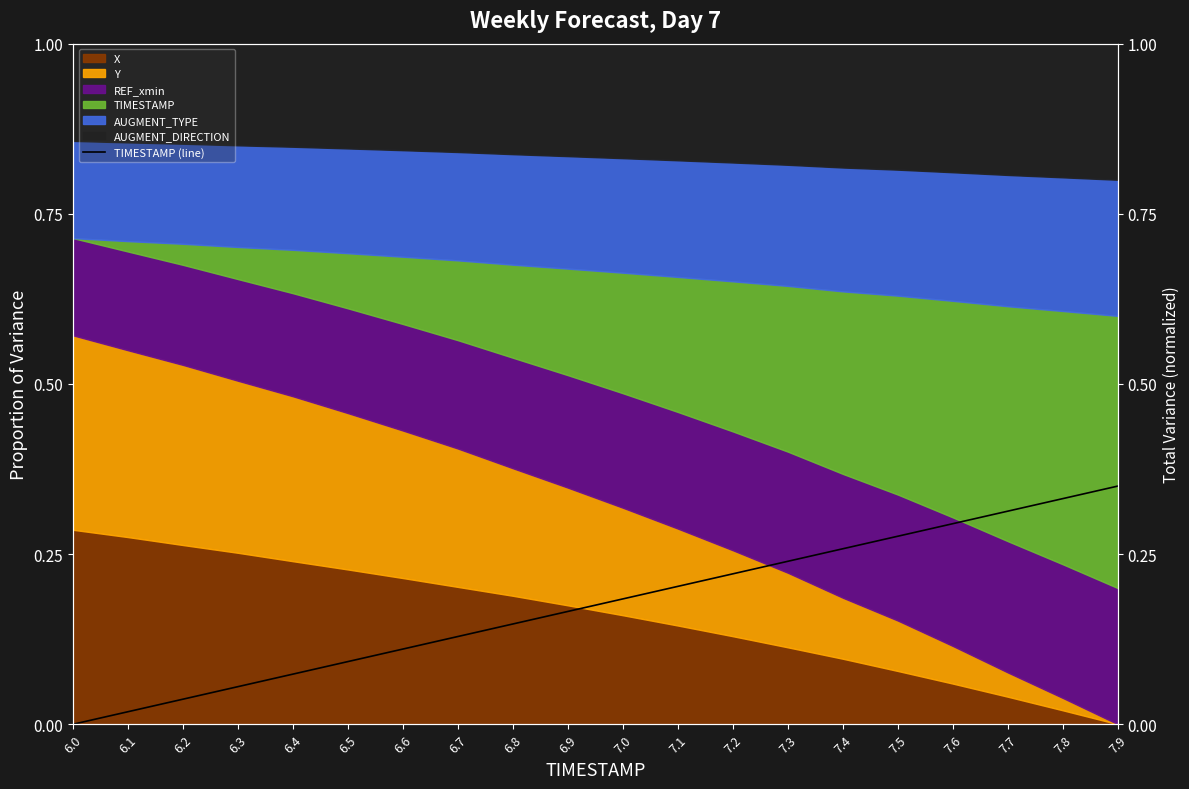

What position from the right is 6.9?

11